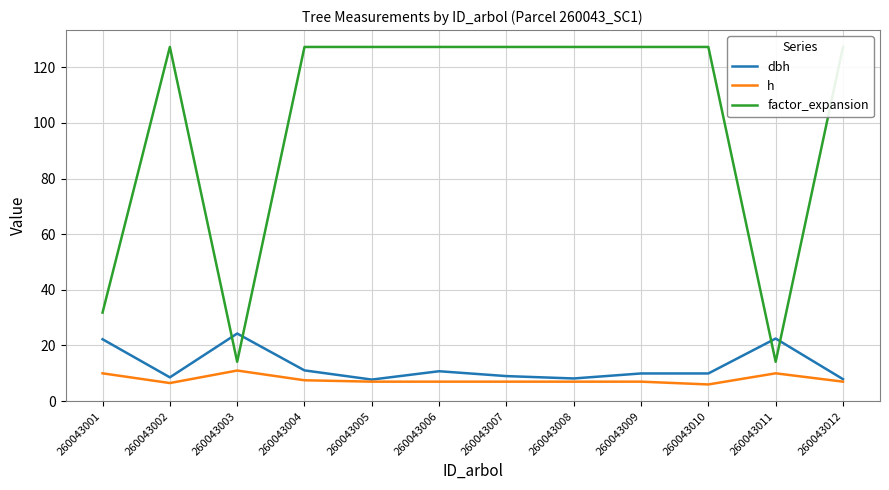

At which category is the sum across all series the highest?

260043004